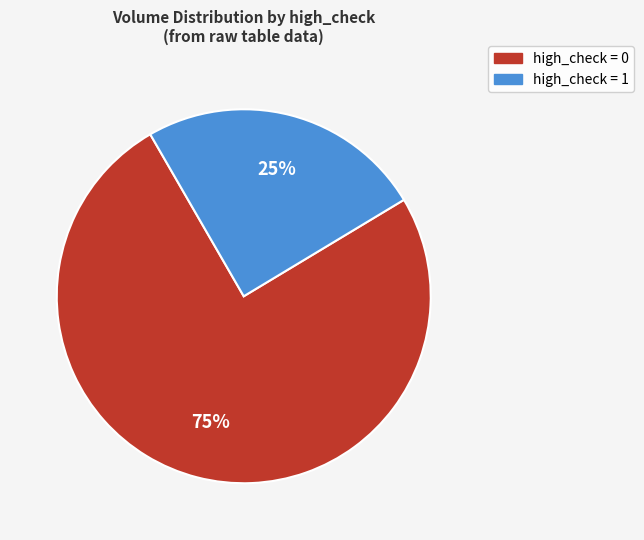

How many segments does this pie chart have?

2